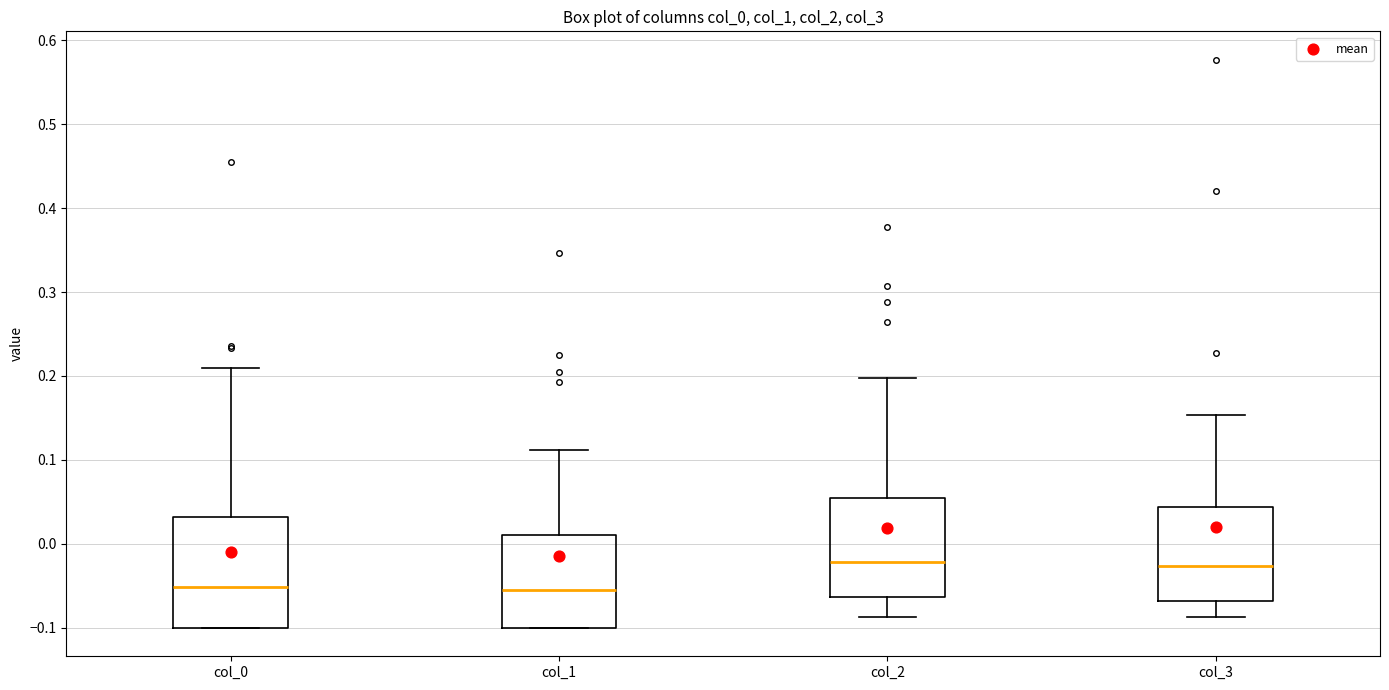

Reading left to right, transcribe this box plot: for each box, give where its median line is, the range the box spans, and where its two whiskers end, as read against the y-axis. The values are not printed on the chart, so give them approximately, as read against the axis.

col_0: median -0.05, box -0.10 to 0.03, whiskers -0.10 to 0.21
col_1: median -0.06, box -0.10 to 0.01, whiskers -0.10 to 0.11
col_2: median -0.02, box -0.06 to 0.05, whiskers -0.09 to 0.20
col_3: median -0.03, box -0.07 to 0.04, whiskers -0.09 to 0.15